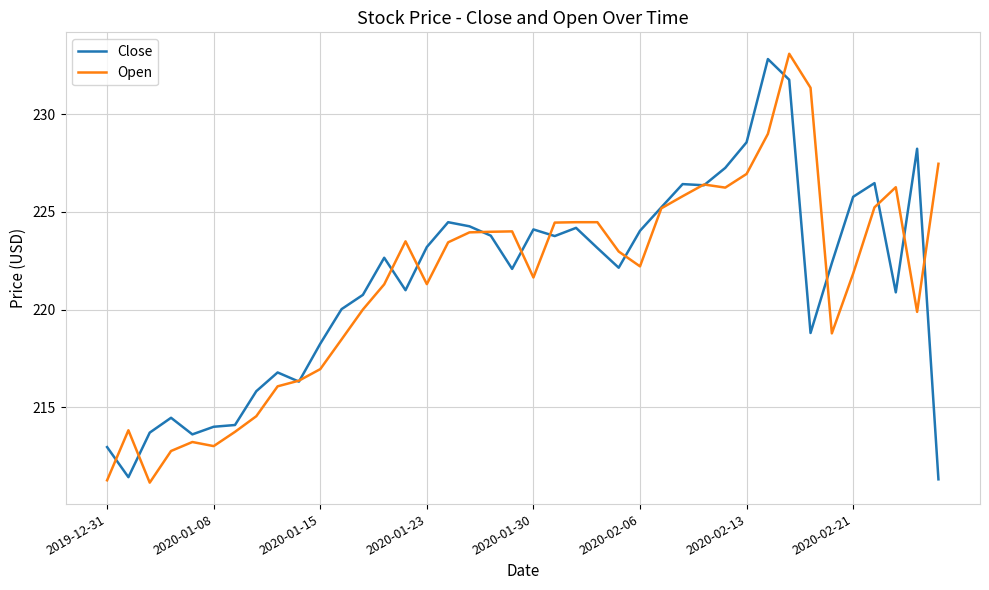

What is the difference between the highest and lowest values at 2020-02-06?

1.8